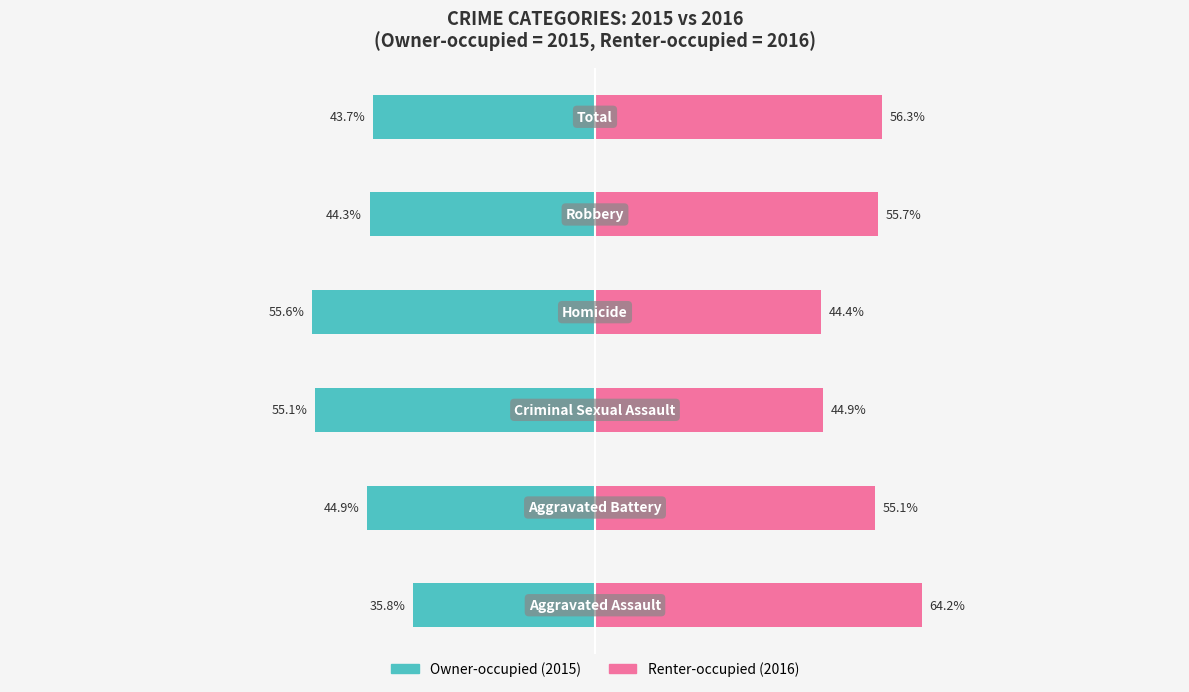

What value does the Renter-occupied series have at 0?

64.2